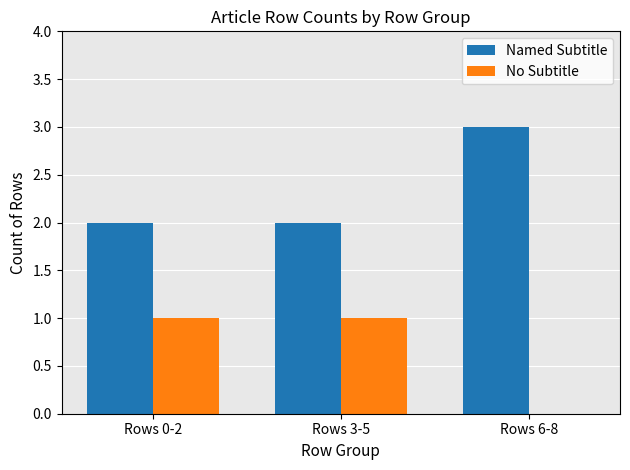

What is the difference between the Named Subtitle values at Rows 6-8 and Rows 3-5?

1